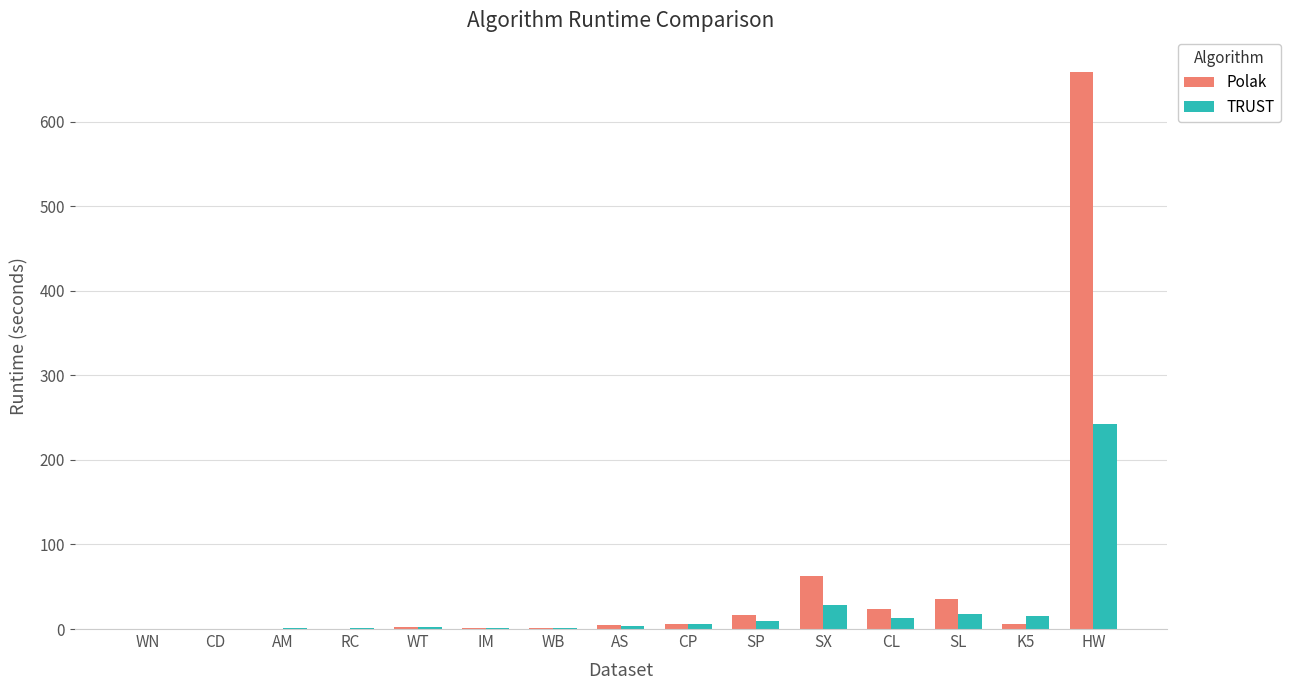

What is the sum of all TRUST values?

344.7